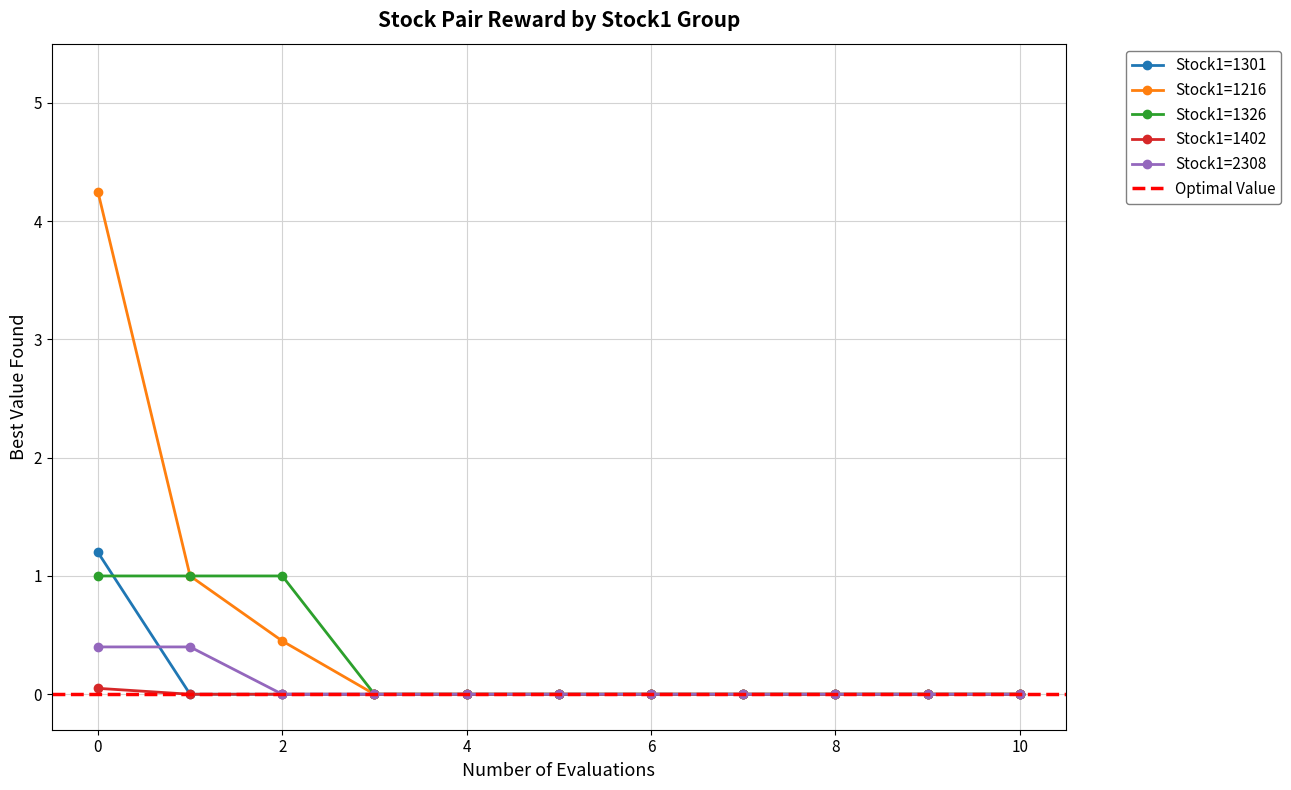

How many series are shown in this chart?

5